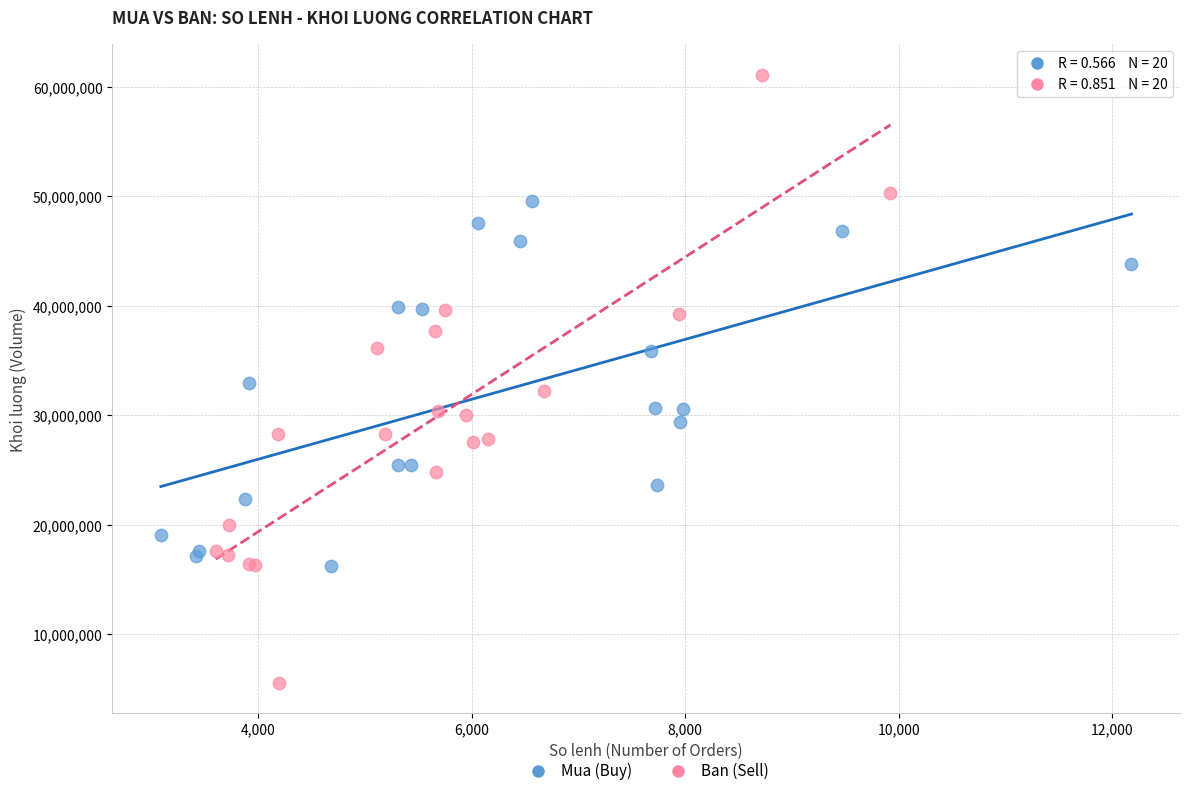

Which series reaches the minimum Y coordinate?

Ban (Sell)